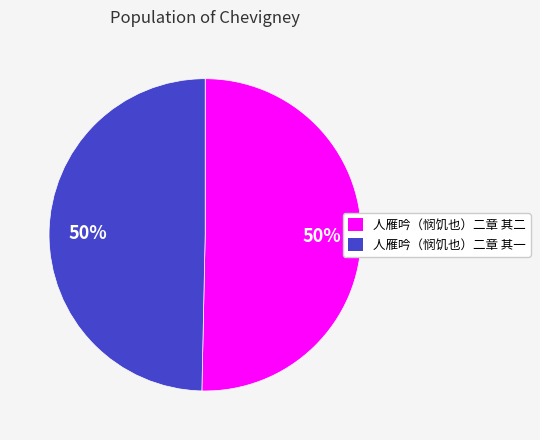

The 人雁吟（悯饥也）二章 其一 slice represents 56% of the pie. True or false?

False